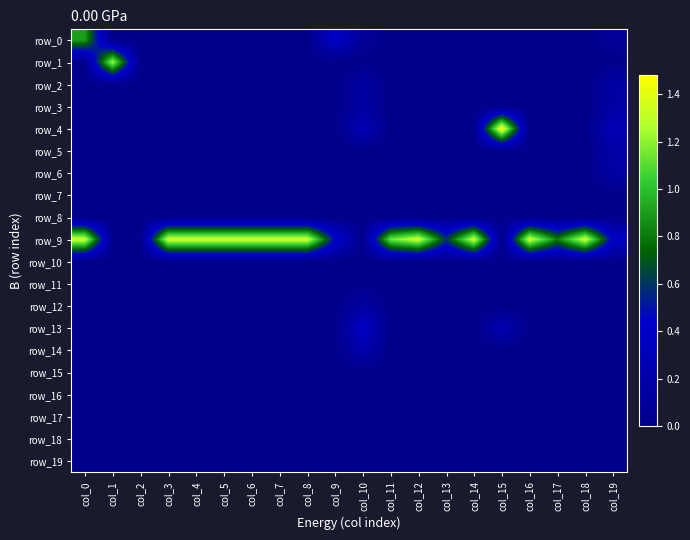

Reading left to right, what are all the values shown in this chart?

row_0: 0.9	0.0	0.0	0.0	0.0	0.0	0.0	0.0	0.0	0.4	0.1	0.0	0.0	0.0	0.0	0.0	0.0	0.0	0.0	0.1
row_1: 0.0	1.2	0.0	0.0	0.0	0.0	0.0	0.0	0.0	0.0	0.0	0.0	0.0	0.0	0.0	0.0	0.0	0.0	0.0	0.0
row_2: 0.0	0.0	0.0	0.0	0.0	0.0	0.0	0.0	0.0	0.0	0.2	0.0	0.0	0.0	0.0	0.0	0.0	0.0	0.0	0.2
row_3: 0.0	0.0	0.0	0.0	0.0	0.0	0.0	0.0	0.0	0.0	0.2	0.0	0.0	0.0	0.0	0.0	0.0	0.0	0.0	0.2
row_4: 0.0	0.0	0.0	0.0	0.0	0.0	0.0	0.0	0.0	0.0	0.3	0.0	0.0	0.0	0.0	1.5	0.0	0.0	0.0	0.3
row_5: 0.0	0.0	0.0	0.0	0.0	0.0	0.0	0.0	0.0	0.0	0.0	0.0	0.0	0.0	0.0	0.0	0.0	0.0	0.0	0.2
row_6: 0.0	0.0	0.0	0.0	0.0	0.0	0.0	0.0	0.0	0.0	0.0	0.0	0.0	0.0	0.0	0.0	0.0	0.0	0.0	0.2
row_7: 0.0	0.0	0.0	0.0	0.0	0.0	0.0	0.0	0.0	0.0	0.0	0.0	0.0	0.0	0.0	0.0	0.0	0.0	0.0	0.0
row_8: 0.0	0.0	0.0	0.0	0.0	0.0	0.0	0.0	0.0	0.0	0.0	0.0	0.0	0.0	0.0	0.0	0.0	0.0	0.0	0.0
row_9: 1.3	0.0	0.0	1.3	1.3	1.3	1.3	1.3	1.3	0.5	0.0	1.1	1.3	0.6	1.3	0.0	1.3	0.8	1.3	0.4
row_10: 0.0	0.0	0.0	0.0	0.0	0.0	0.0	0.0	0.0	0.0	0.0	0.0	0.0	0.0	0.0	0.0	0.0	0.0	0.0	0.0
row_11: 0.0	0.0	0.0	0.0	0.0	0.0	0.0	0.0	0.0	0.0	0.0	0.0	0.0	0.0	0.0	0.0	0.0	0.0	0.0	0.0
row_12: 0.0	0.0	0.0	0.0	0.0	0.0	0.0	0.0	0.0	0.0	0.2	0.0	0.0	0.0	0.0	0.0	0.0	0.0	0.0	0.0
row_13: 0.0	0.0	0.0	0.0	0.0	0.0	0.0	0.0	0.0	0.0	0.4	0.0	0.0	0.0	0.0	0.3	0.0	0.0	0.0	0.0
row_14: 0.0	0.0	0.0	0.0	0.0	0.0	0.0	0.0	0.0	0.0	0.2	0.0	0.0	0.0	0.0	0.0	0.0	0.0	0.0	0.0
row_15: 0.0	0.0	0.0	0.0	0.0	0.0	0.0	0.0	0.0	0.0	0.0	0.0	0.0	0.0	0.0	0.0	0.0	0.0	0.0	0.0
row_16: 0.0	0.0	0.0	0.0	0.0	0.0	0.0	0.0	0.0	0.0	0.0	0.0	0.0	0.0	0.0	0.0	0.0	0.0	0.0	0.0
row_17: 0.0	0.0	0.0	0.0	0.0	0.0	0.0	0.0	0.0	0.0	0.0	0.0	0.0	0.0	0.0	0.0	0.0	0.0	0.0	0.0
row_18: 0.0	0.0	0.0	0.0	0.0	0.0	0.0	0.0	0.0	0.0	0.0	0.0	0.0	0.0	0.0	0.0	0.0	0.0	0.0	0.0
row_19: 0.0	0.0	0.0	0.0	0.0	0.0	0.0	0.0	0.0	0.0	0.0	0.0	0.0	0.0	0.0	0.0	0.0	0.0	0.0	0.0